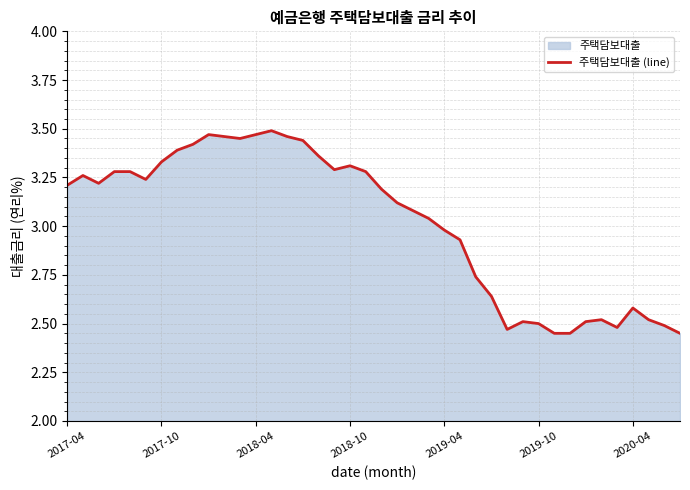

True or false: the data shows 3.3 at 2018-10.

True